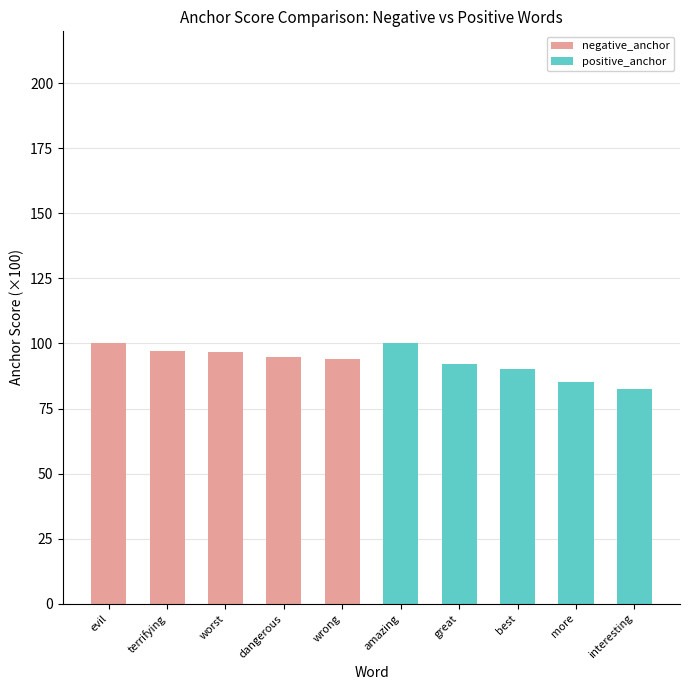

How many categories are shown in the chart?

10